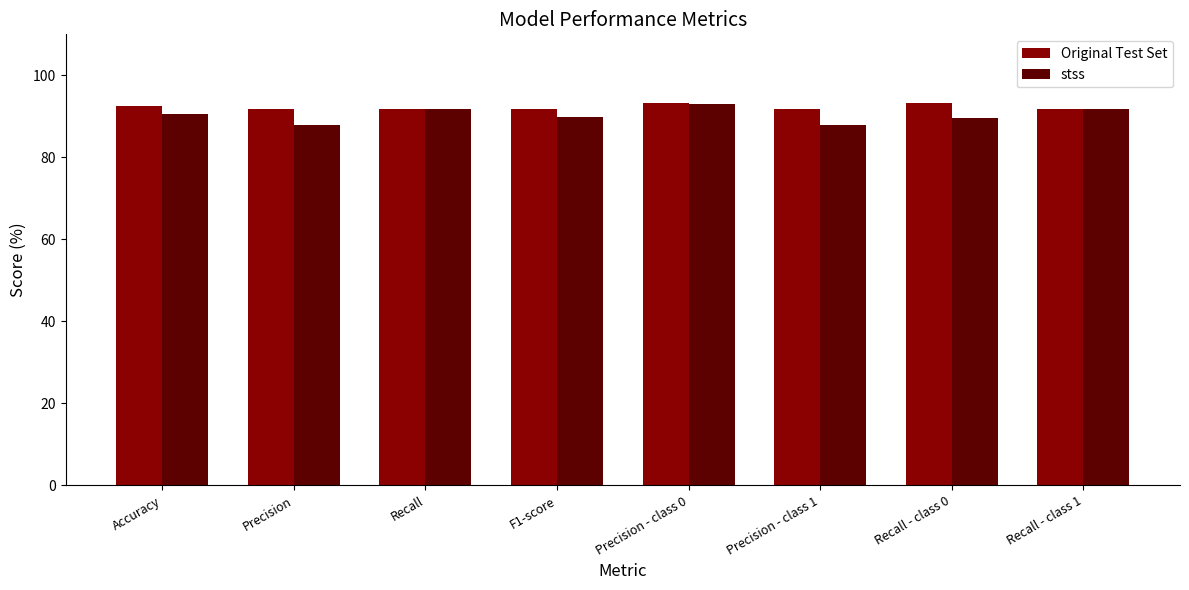

What is the average value of the stss series?

90.3